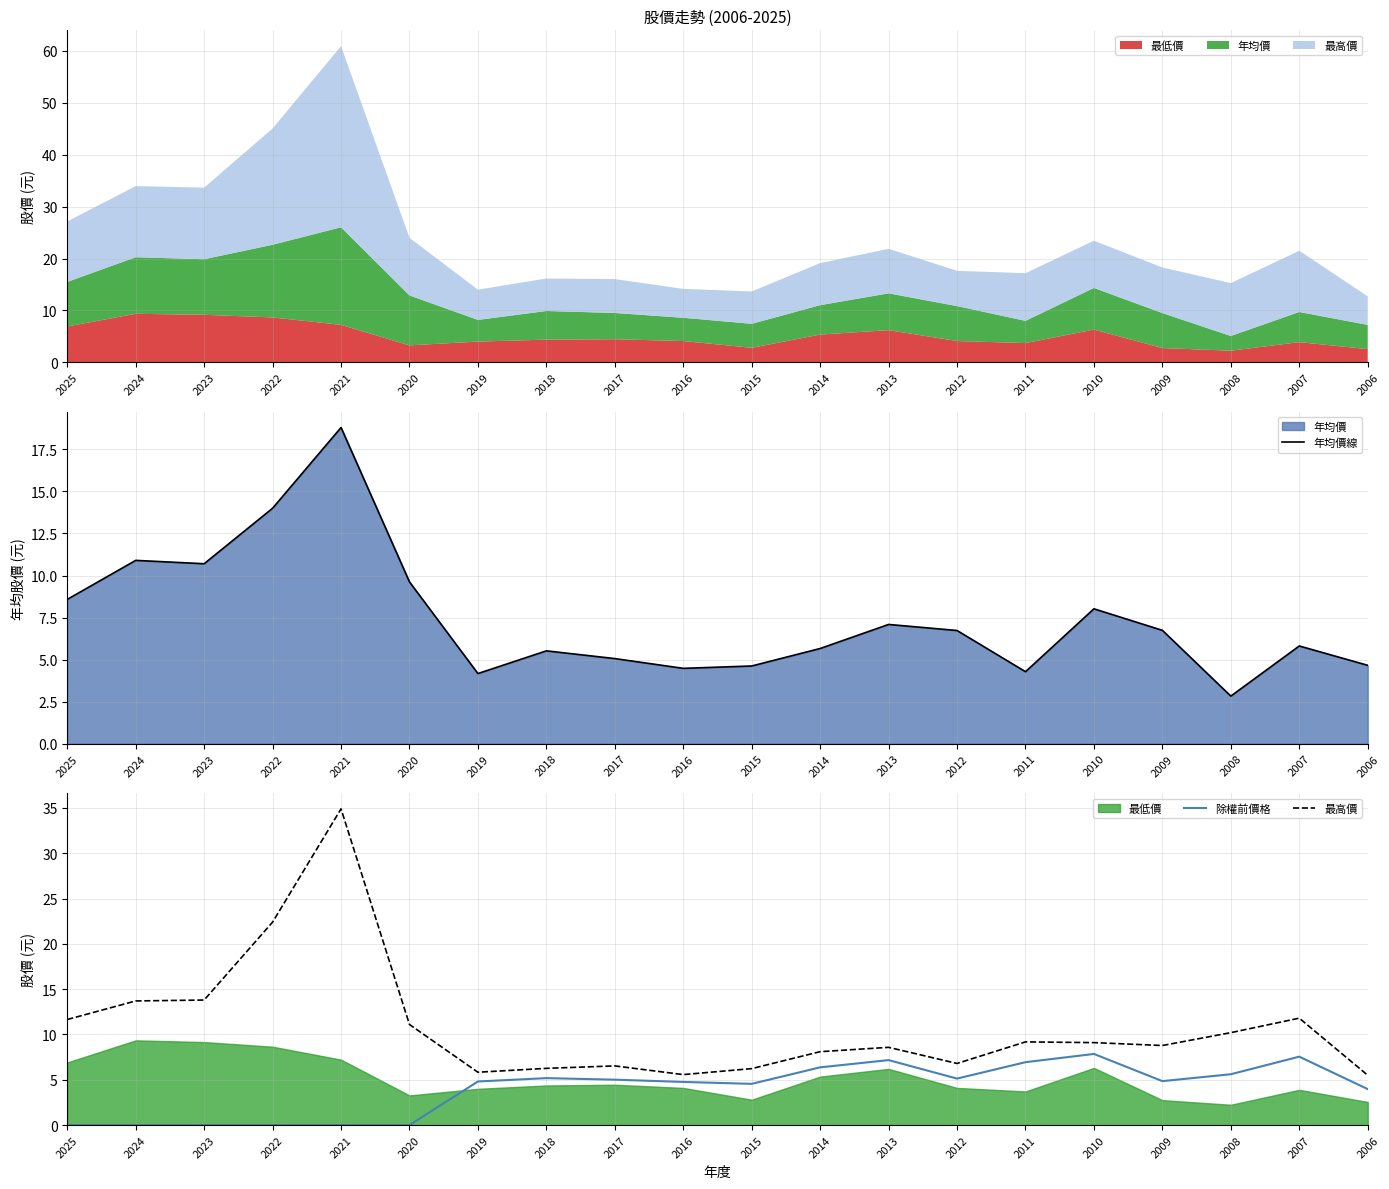

Where does the 最高價 series first go above 9?

2025